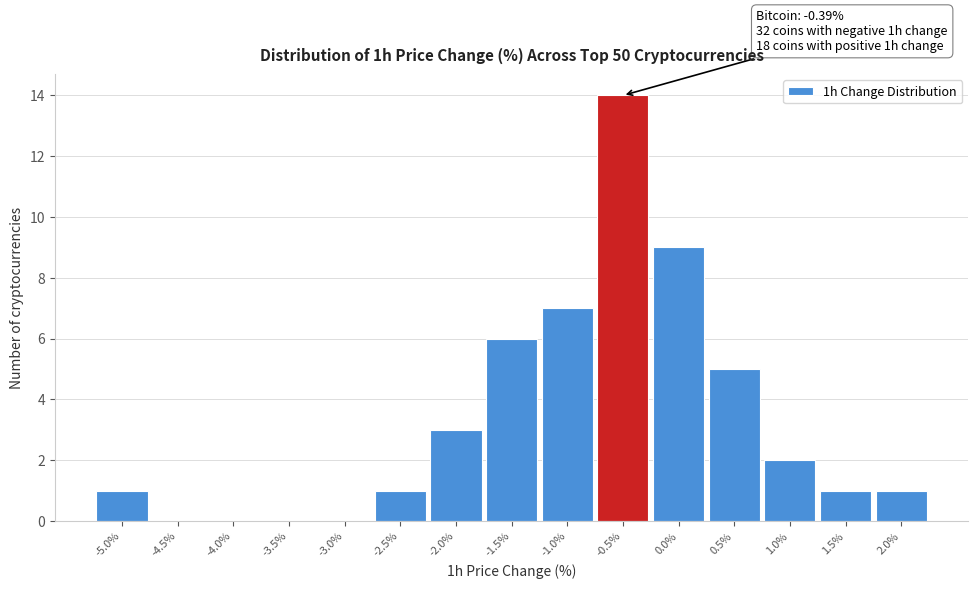

Reading right to left, list all the values displayed in this chart.

2.0%=1	1.5%=1	1.0%=2	0.5%=5	0.0%=9	-0.5%=14	-1.0%=7	-1.5%=6	-2.0%=3	-2.5%=1	-3.0%=0	-3.5%=0	-4.0%=0	-4.5%=0	-5.0%=1